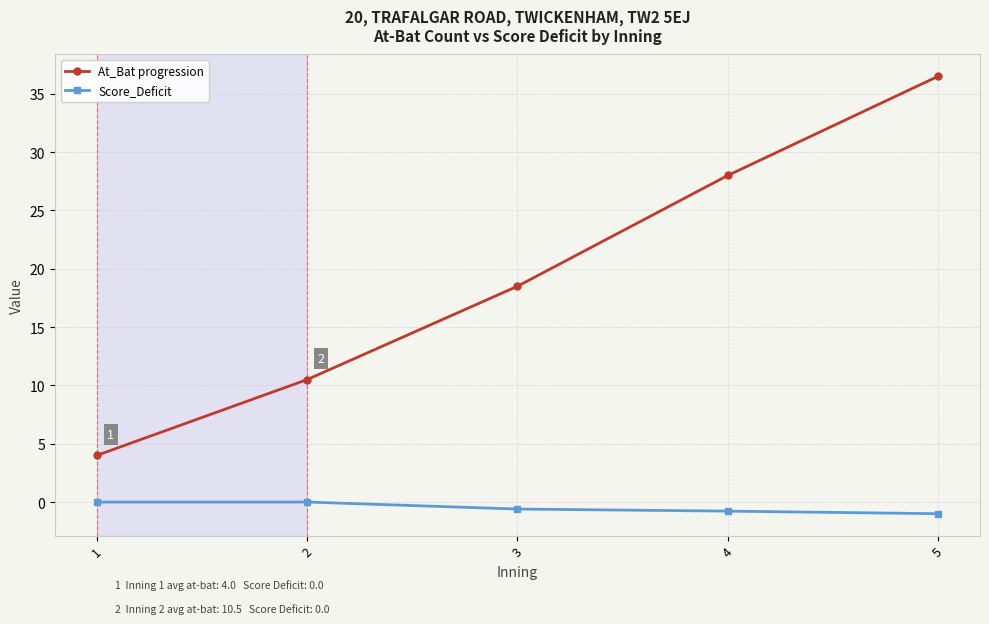

True or false: Score_Deficit and At_Bat progression intersect in this chart.

False